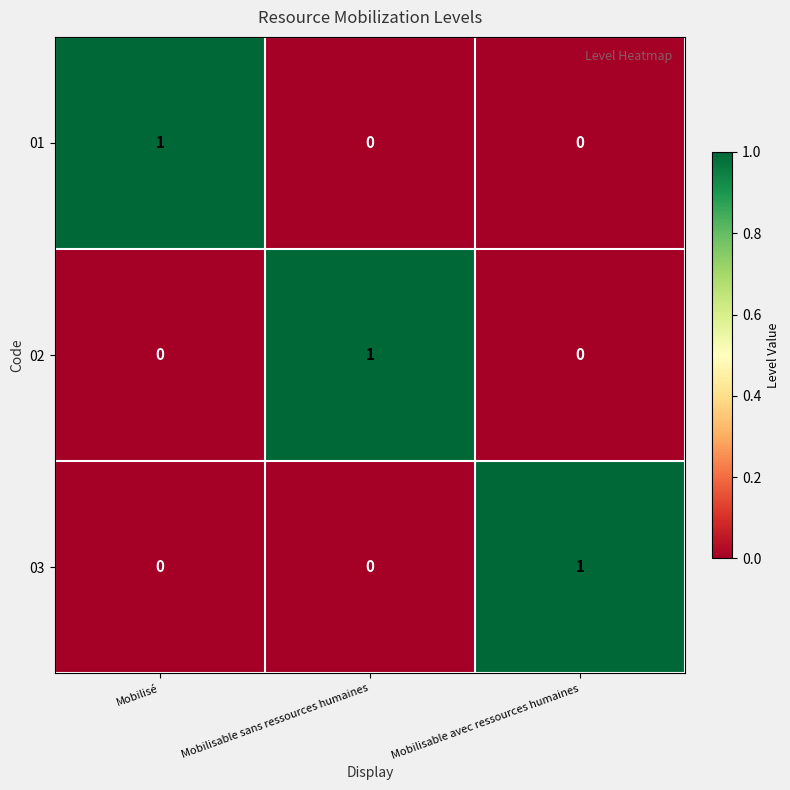

What is the total value across all series at Mobilisable avec ressources humaines?

1